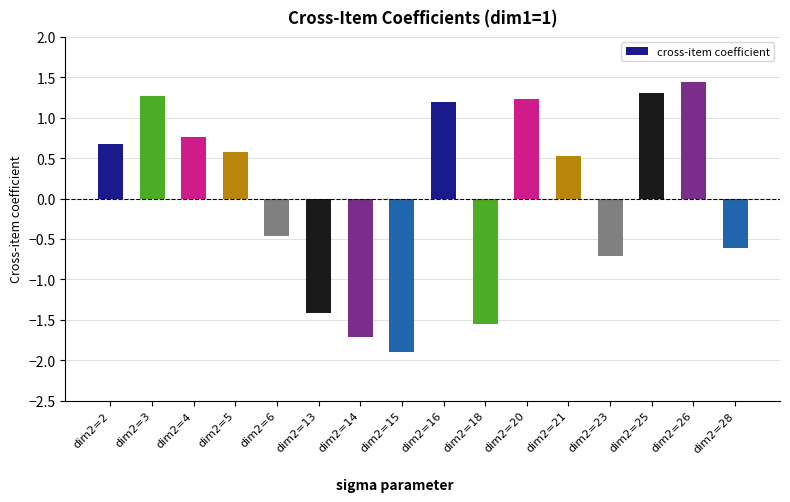

The value at dim2=28 is -0.3. True or false?

False